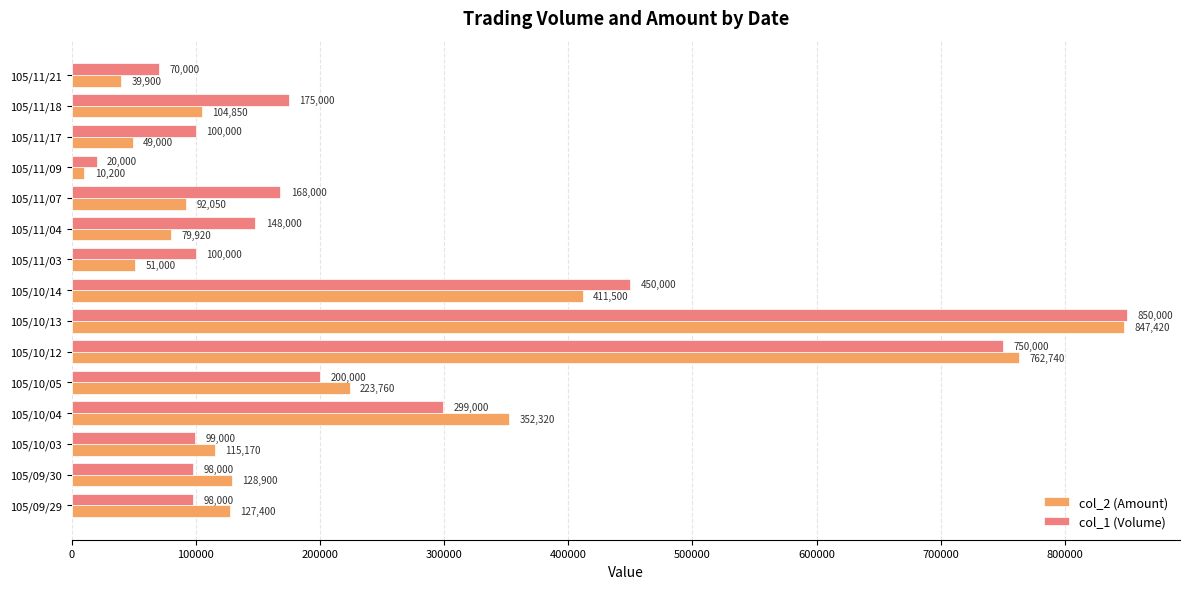

At how many categories does at least one series exceed 289671?

4